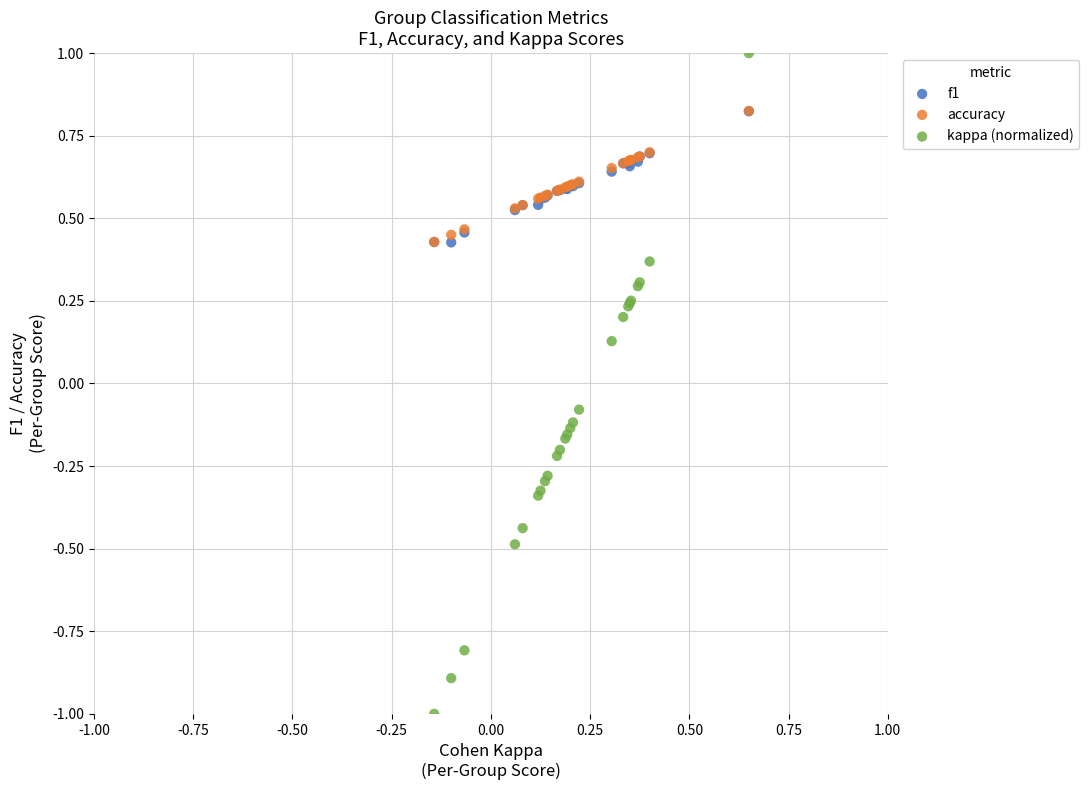

Which series has the largest Y range (max minus min)?

kappa (normalized)